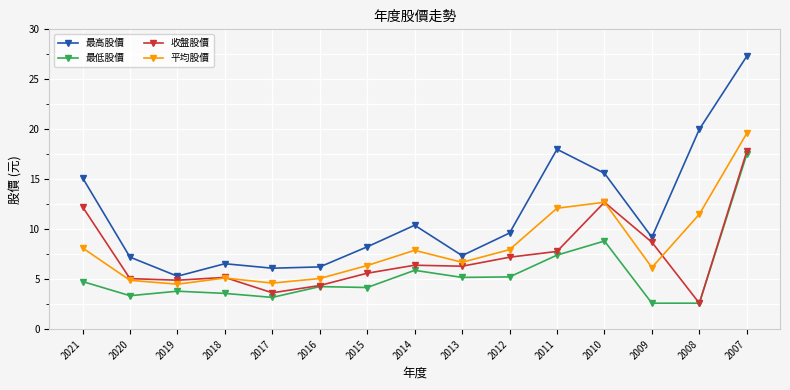

What is the smallest value displayed?

2.6